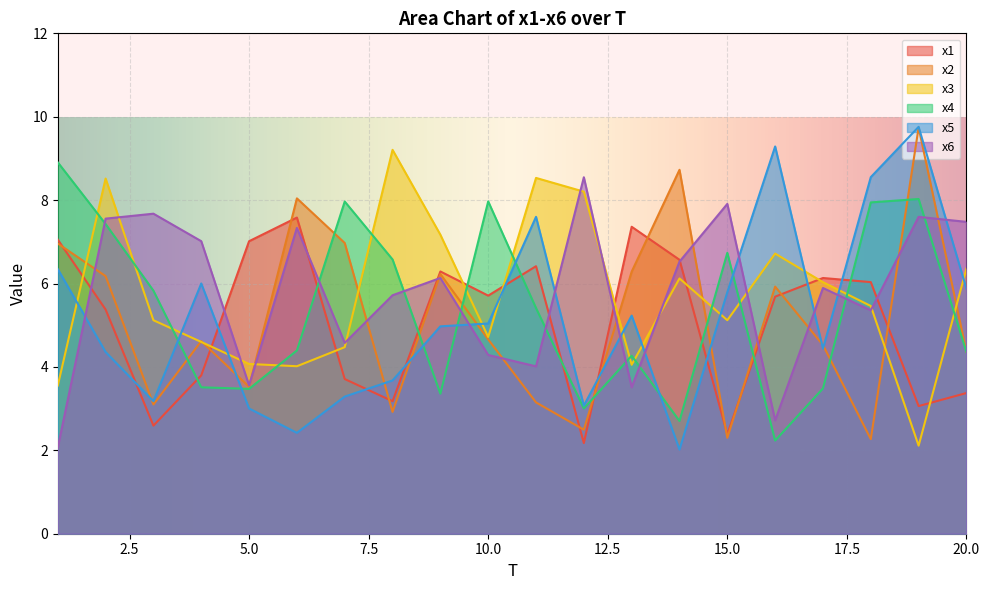

Which category has the lowest value in the x4 series?

16